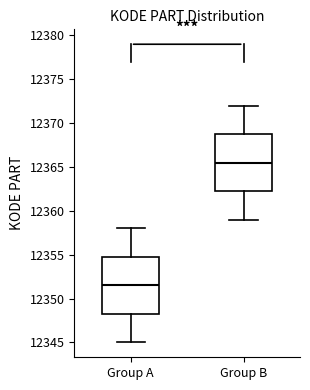

Where does the median line of the box for Group B sit on the y-axis? The values are not printed on the chart, so give them approximately, as read against the axis.

12365.5